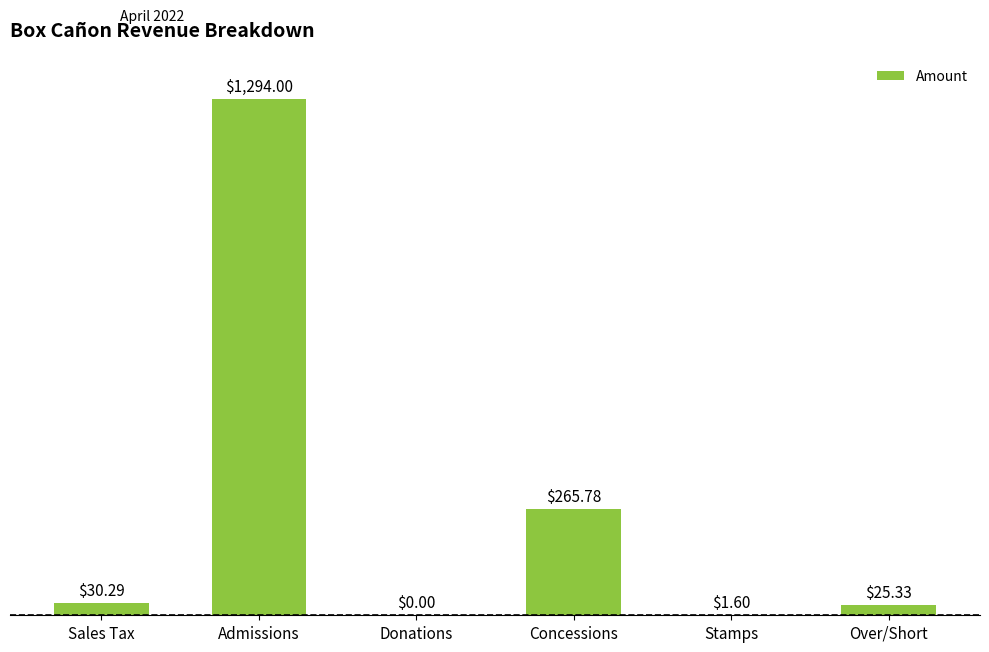

The chart shows a value of 0.0 at Donations. True or false?

True